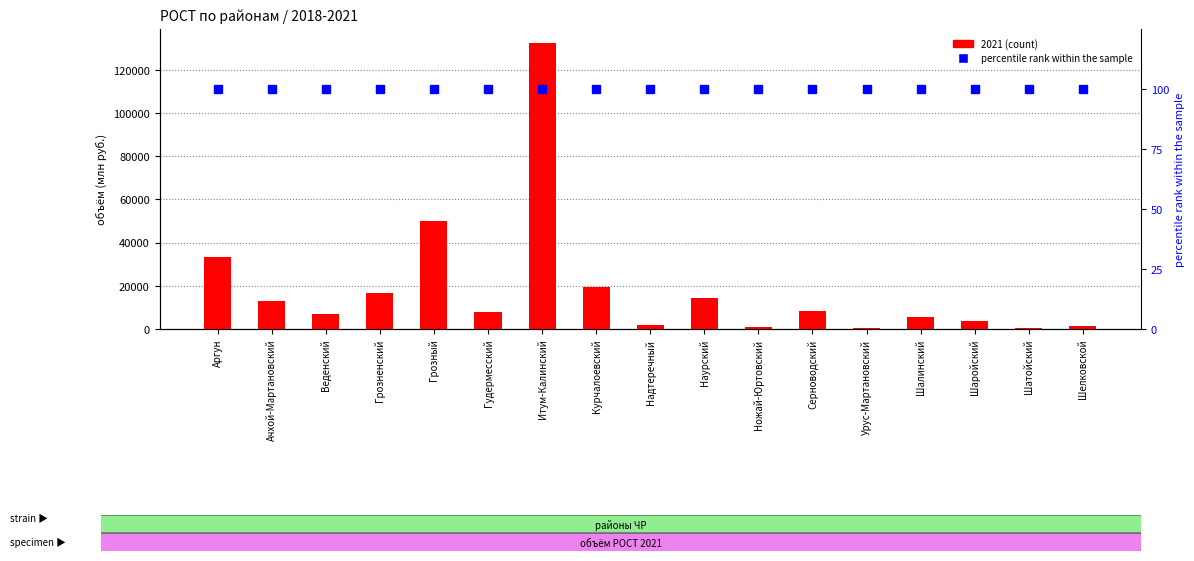

List the series in order of their overall mean, lowest first.

percentile rank within the sample, 2021 (count)